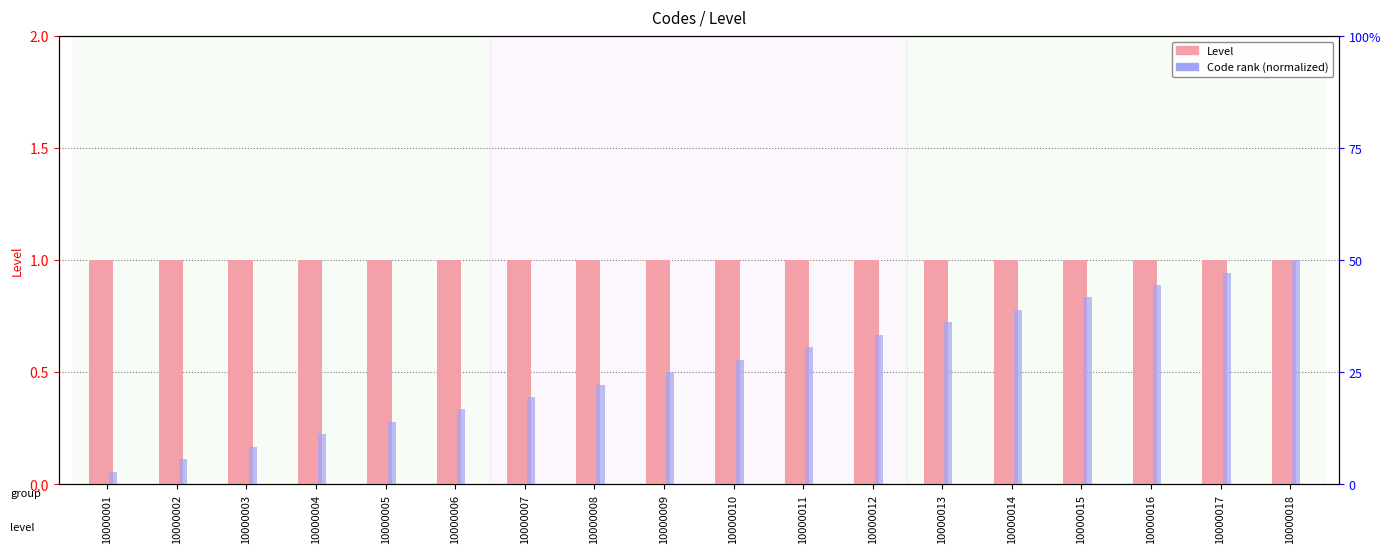

The Level series shows 1.0 at 10000012. True or false?

True